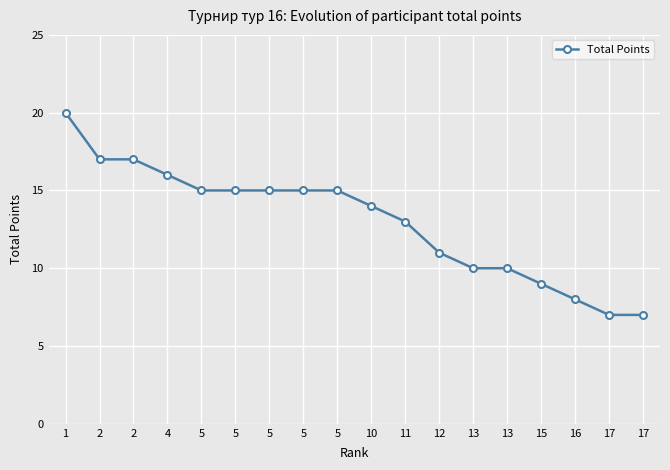

How many lines are shown in the chart?

1